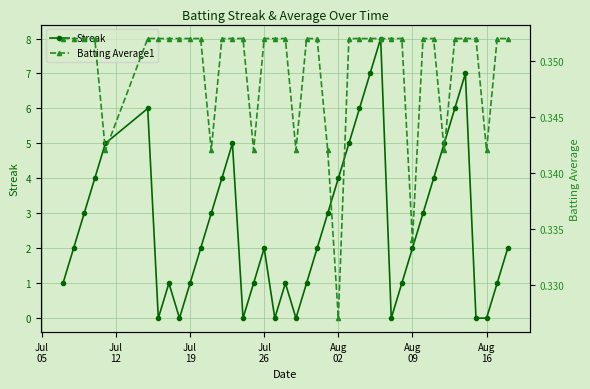

What is the highest value of the Streak series?

8